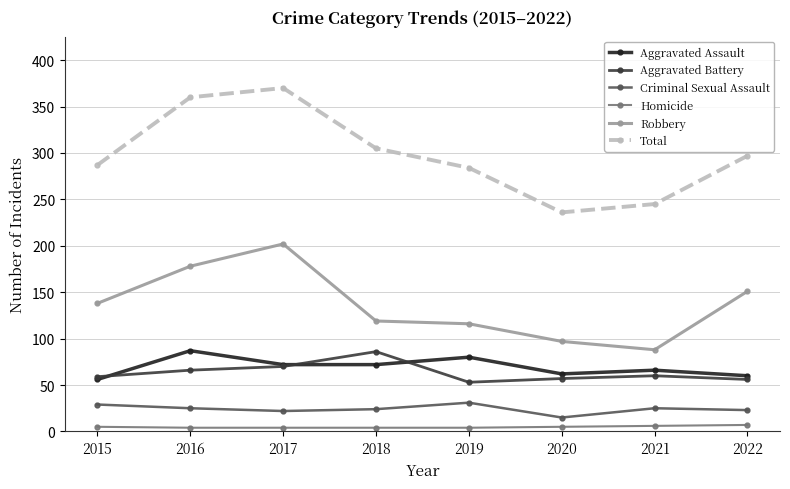

Is the value of Robbery at 2017 greater than the value of Criminal Sexual Assault at 2016?

Yes